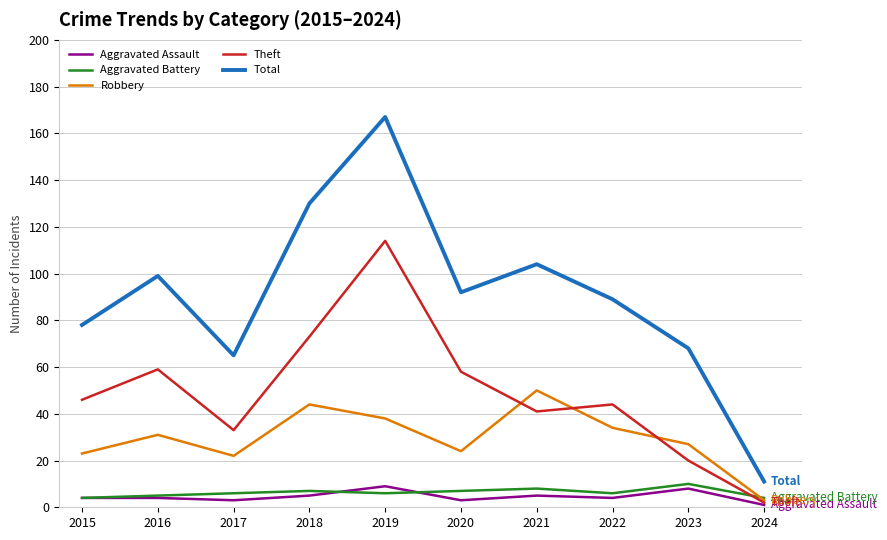

How many values in the Total series are below 92?

5